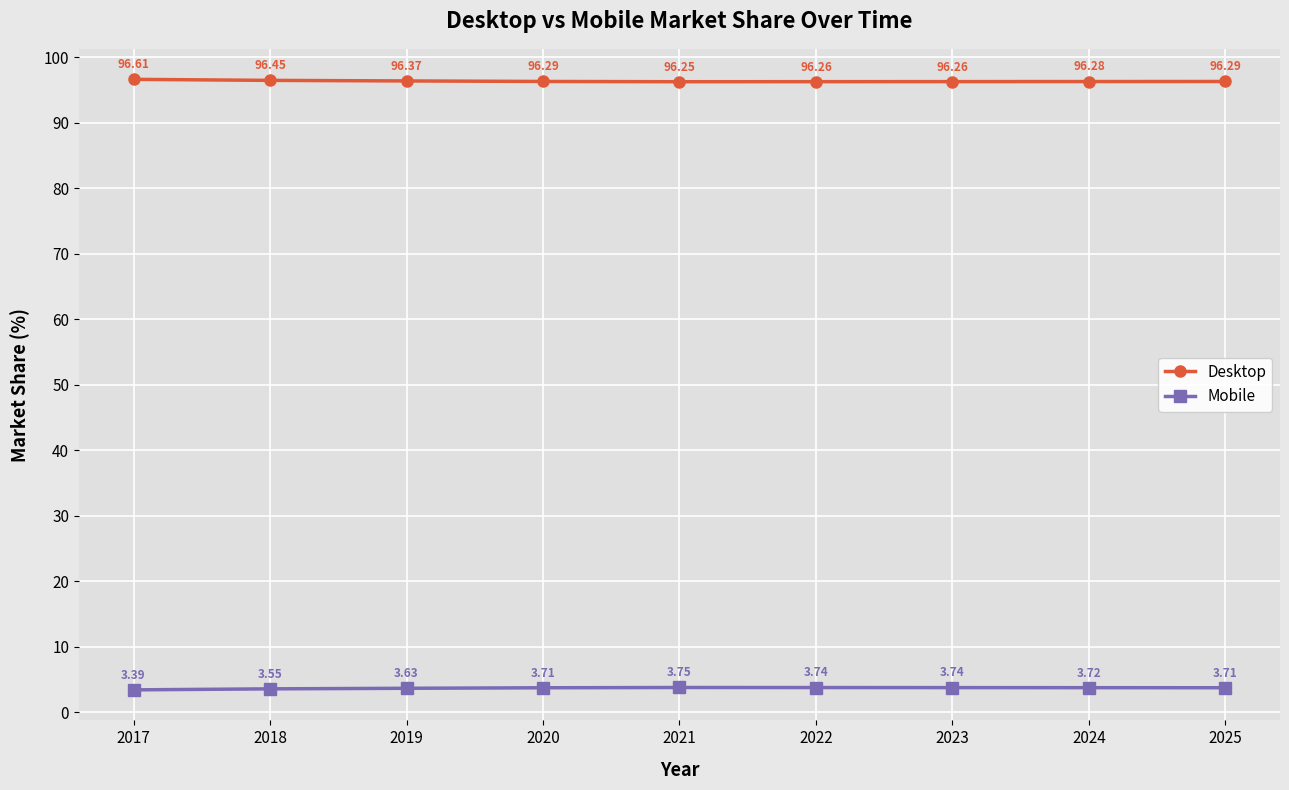

What is the average value of the Desktop series?

96.3